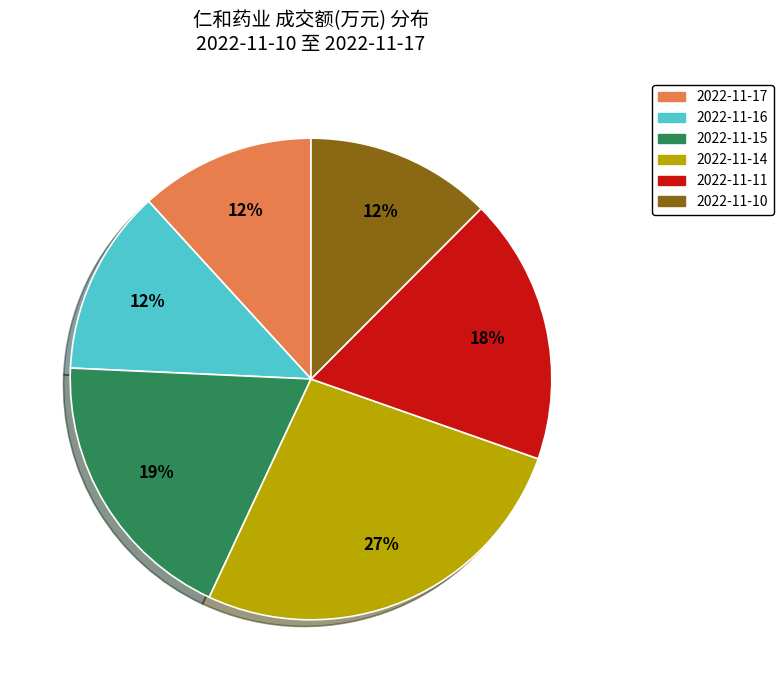

What is the largest slice in the pie chart?

2022-11-14